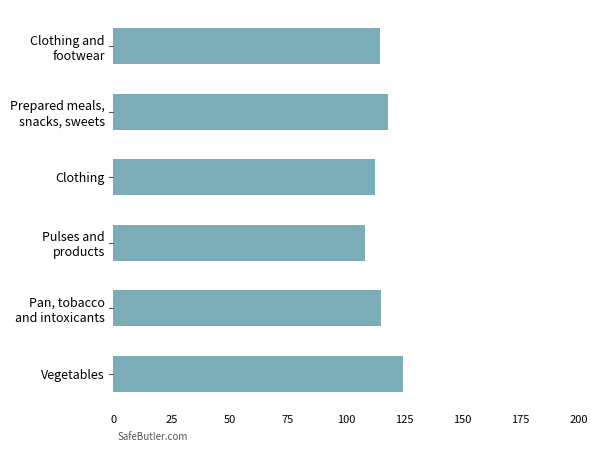

Does the chart contain stacked bars?

No